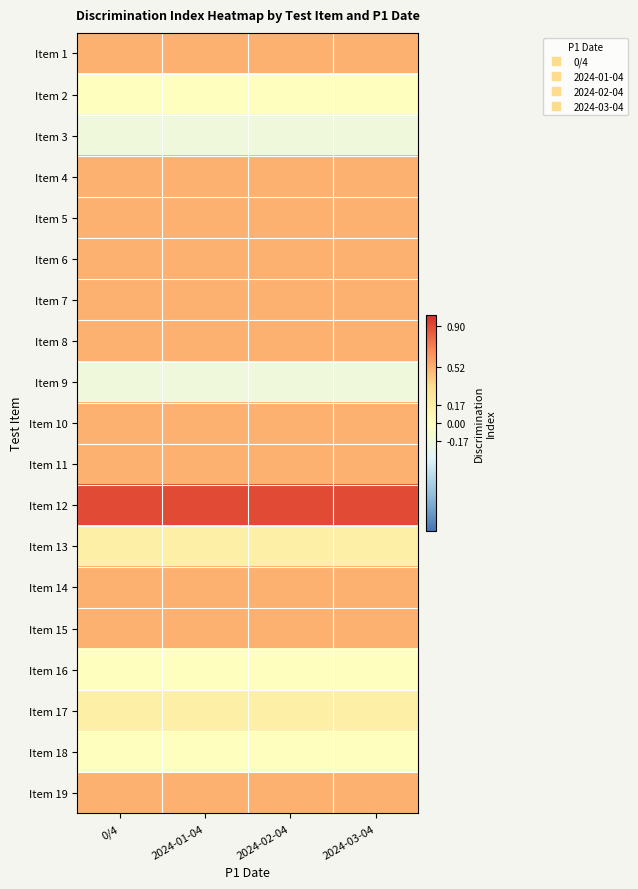

Reading right to left, what are all the values shown in this chart?

Item 1: 2024-03-04=0.5	2024-02-04=0.5	2024-01-04=0.5	0/4=0.5
Item 2: 2024-03-04=0.0	2024-02-04=0.0	2024-01-04=0.0	0/4=0.0
Item 3: 2024-03-04=-0.2	2024-02-04=-0.2	2024-01-04=-0.2	0/4=-0.2
Item 4: 2024-03-04=0.5	2024-02-04=0.5	2024-01-04=0.5	0/4=0.5
Item 5: 2024-03-04=0.5	2024-02-04=0.5	2024-01-04=0.5	0/4=0.5
Item 6: 2024-03-04=0.5	2024-02-04=0.5	2024-01-04=0.5	0/4=0.5
Item 7: 2024-03-04=0.5	2024-02-04=0.5	2024-01-04=0.5	0/4=0.5
Item 8: 2024-03-04=0.5	2024-02-04=0.5	2024-01-04=0.5	0/4=0.5
Item 9: 2024-03-04=-0.2	2024-02-04=-0.2	2024-01-04=-0.2	0/4=-0.2
Item 10: 2024-03-04=0.5	2024-02-04=0.5	2024-01-04=0.5	0/4=0.5
Item 11: 2024-03-04=0.5	2024-02-04=0.5	2024-01-04=0.5	0/4=0.5
Item 12: 2024-03-04=0.9	2024-02-04=0.9	2024-01-04=0.9	0/4=0.9
Item 13: 2024-03-04=0.2	2024-02-04=0.2	2024-01-04=0.2	0/4=0.2
Item 14: 2024-03-04=0.5	2024-02-04=0.5	2024-01-04=0.5	0/4=0.5
Item 15: 2024-03-04=0.5	2024-02-04=0.5	2024-01-04=0.5	0/4=0.5
Item 16: 2024-03-04=0.0	2024-02-04=0.0	2024-01-04=0.0	0/4=0.0
Item 17: 2024-03-04=0.2	2024-02-04=0.2	2024-01-04=0.2	0/4=0.2
Item 18: 2024-03-04=0.0	2024-02-04=0.0	2024-01-04=0.0	0/4=0.0
Item 19: 2024-03-04=0.5	2024-02-04=0.5	2024-01-04=0.5	0/4=0.5